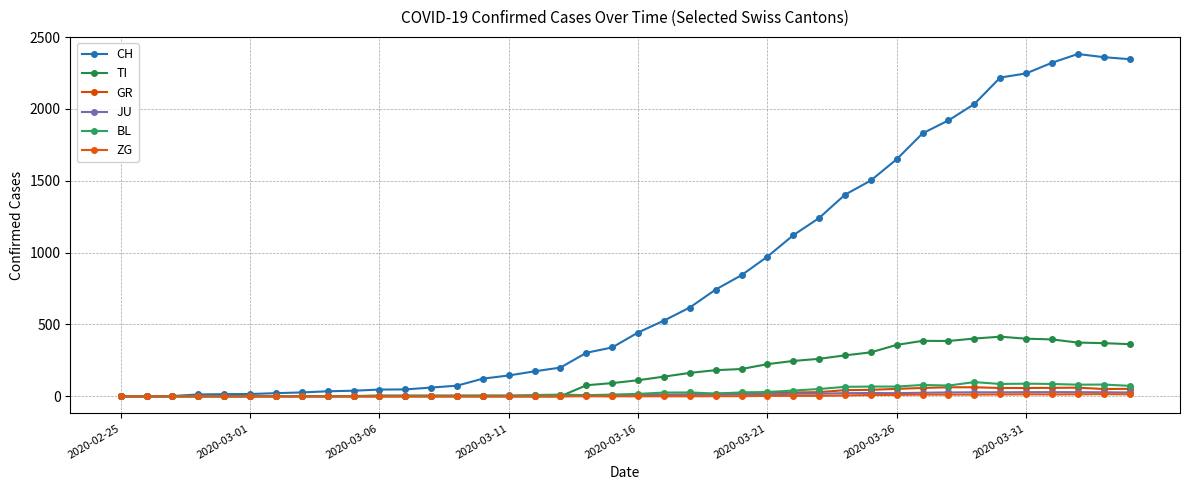

List the series in order of their peak value, highest first.

CH, TI, BL, GR, JU, ZG